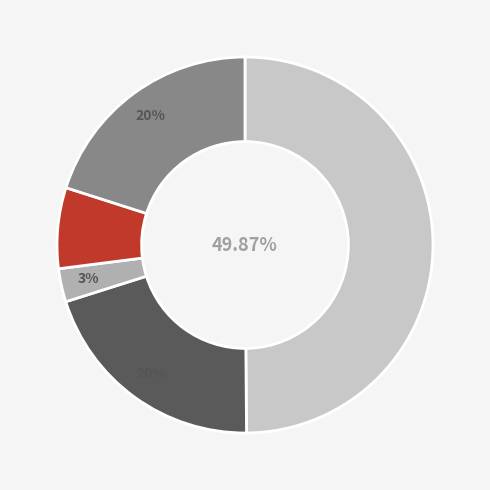

How many slices are in this pie chart?

5